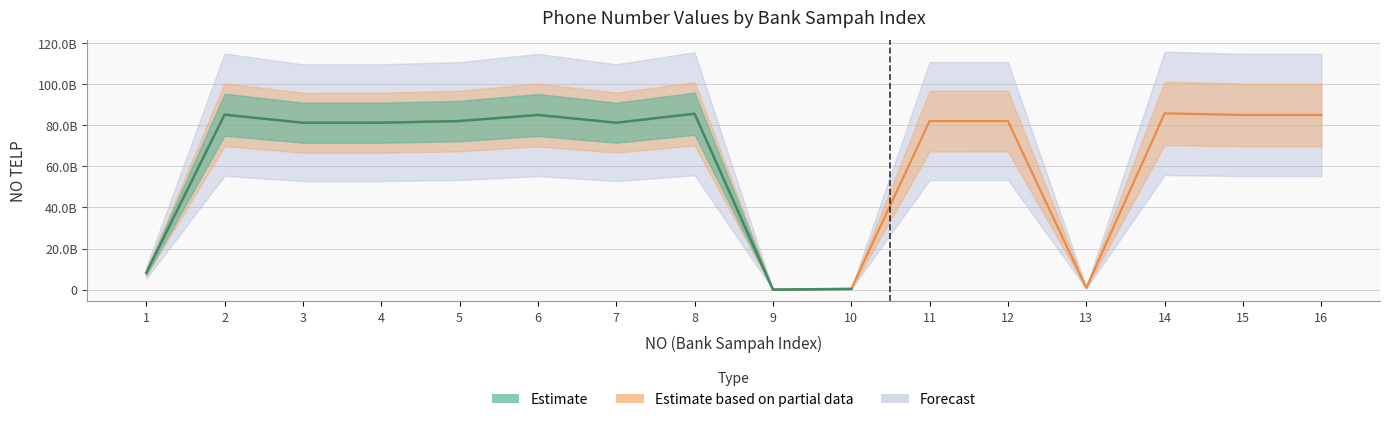

List the labels in order of value, smallest first.

9, 10, 13, 1, 3, 7, 4, 11, 12, 5, 16, 6, 15, 2, 8, 14